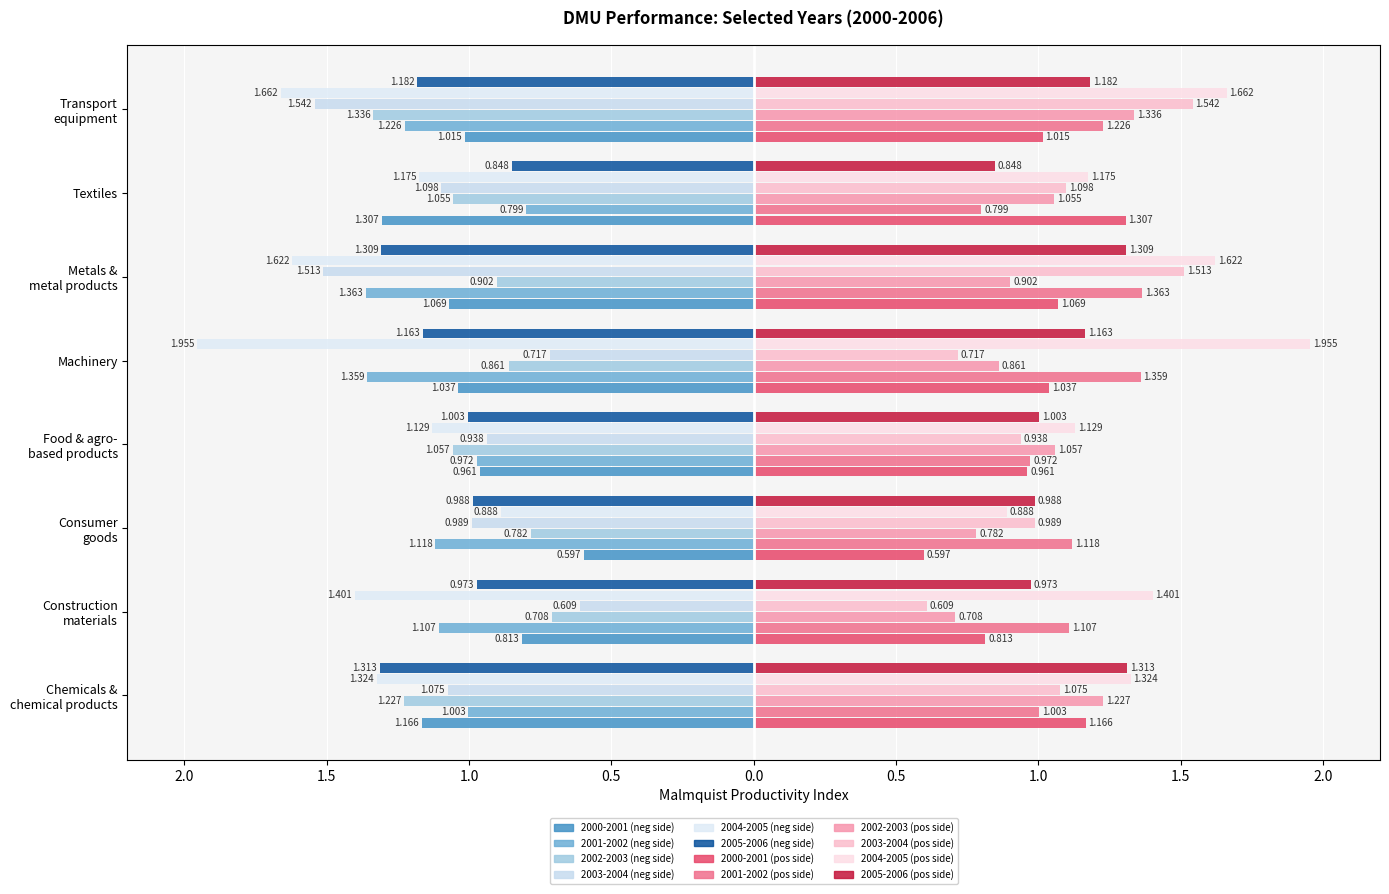

What is the label of the 5th bar from the right?

Food & agro-
based products